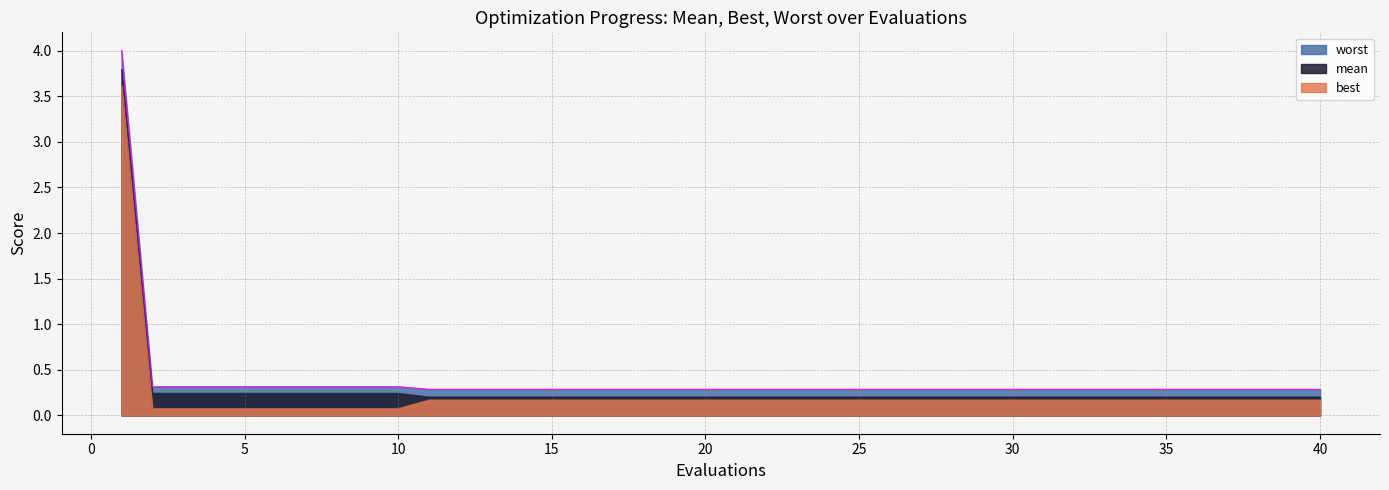

True or false: worst and mean intersect in this chart.

False